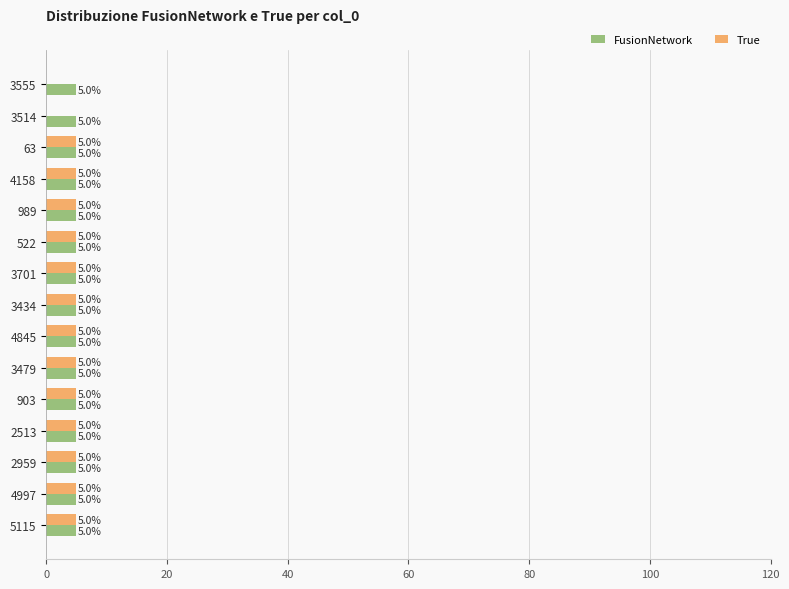

What is the sum of all FusionNetwork values?

75